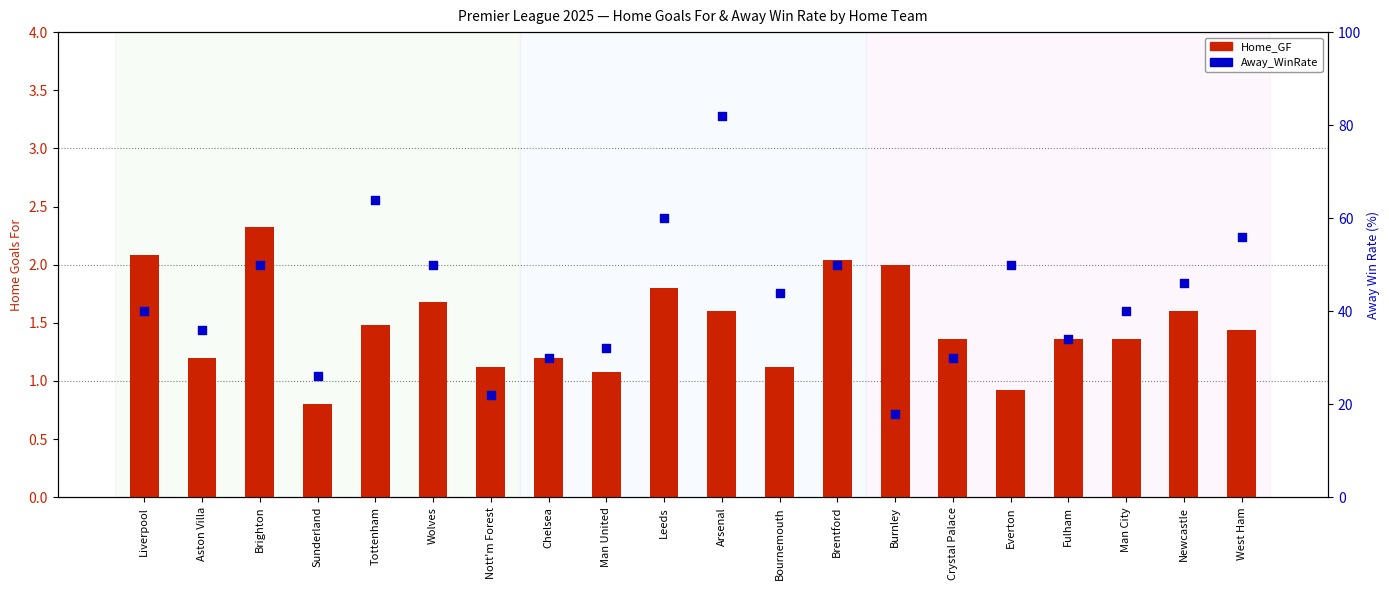

Which series has the largest total across all categories?

Away_WinRate